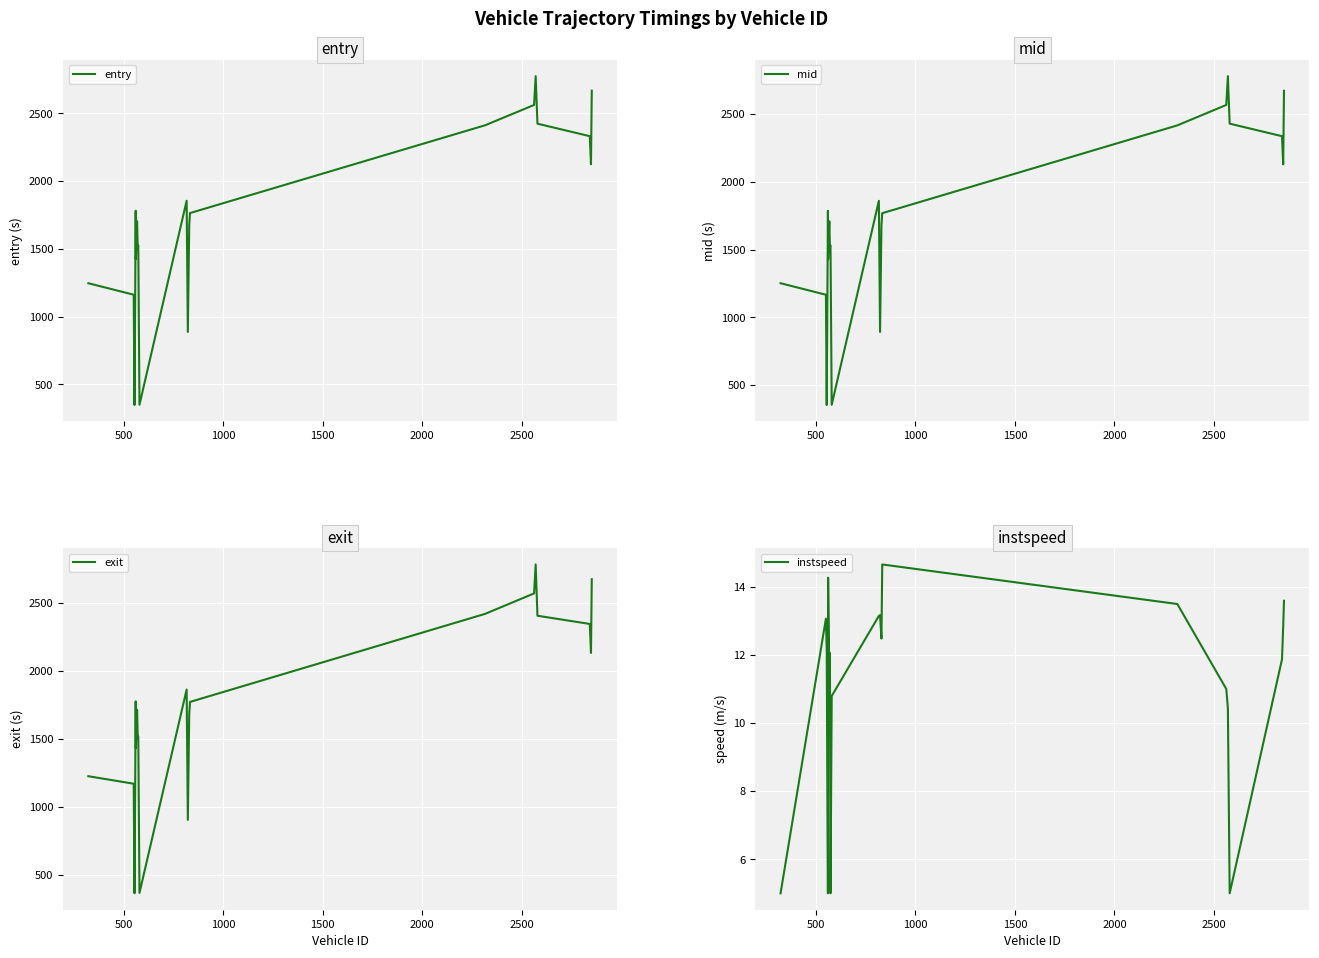

What is the maximum value for instspeed?

14.7